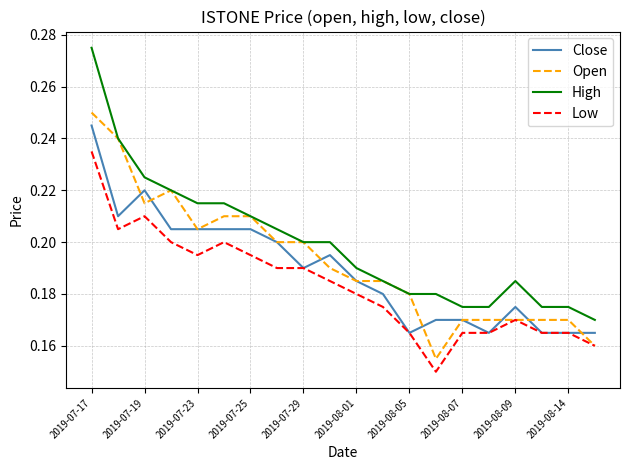

Which series has the largest total across all categories?

High